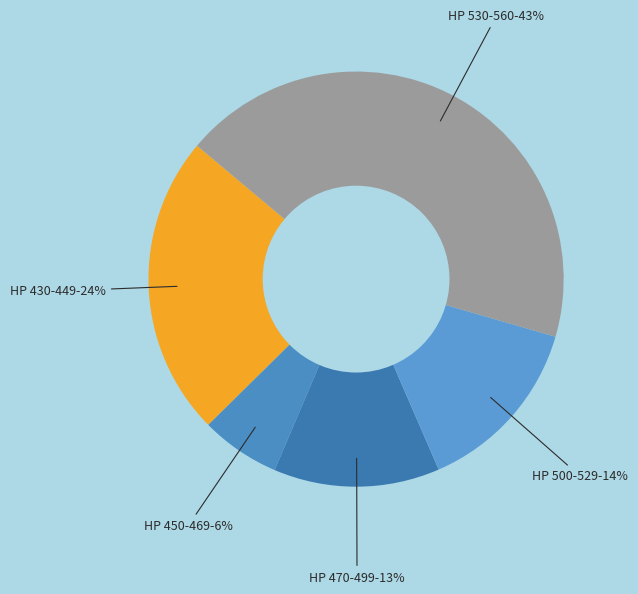

To the nearest percent, what portion does HP 470-499 represent?

13%